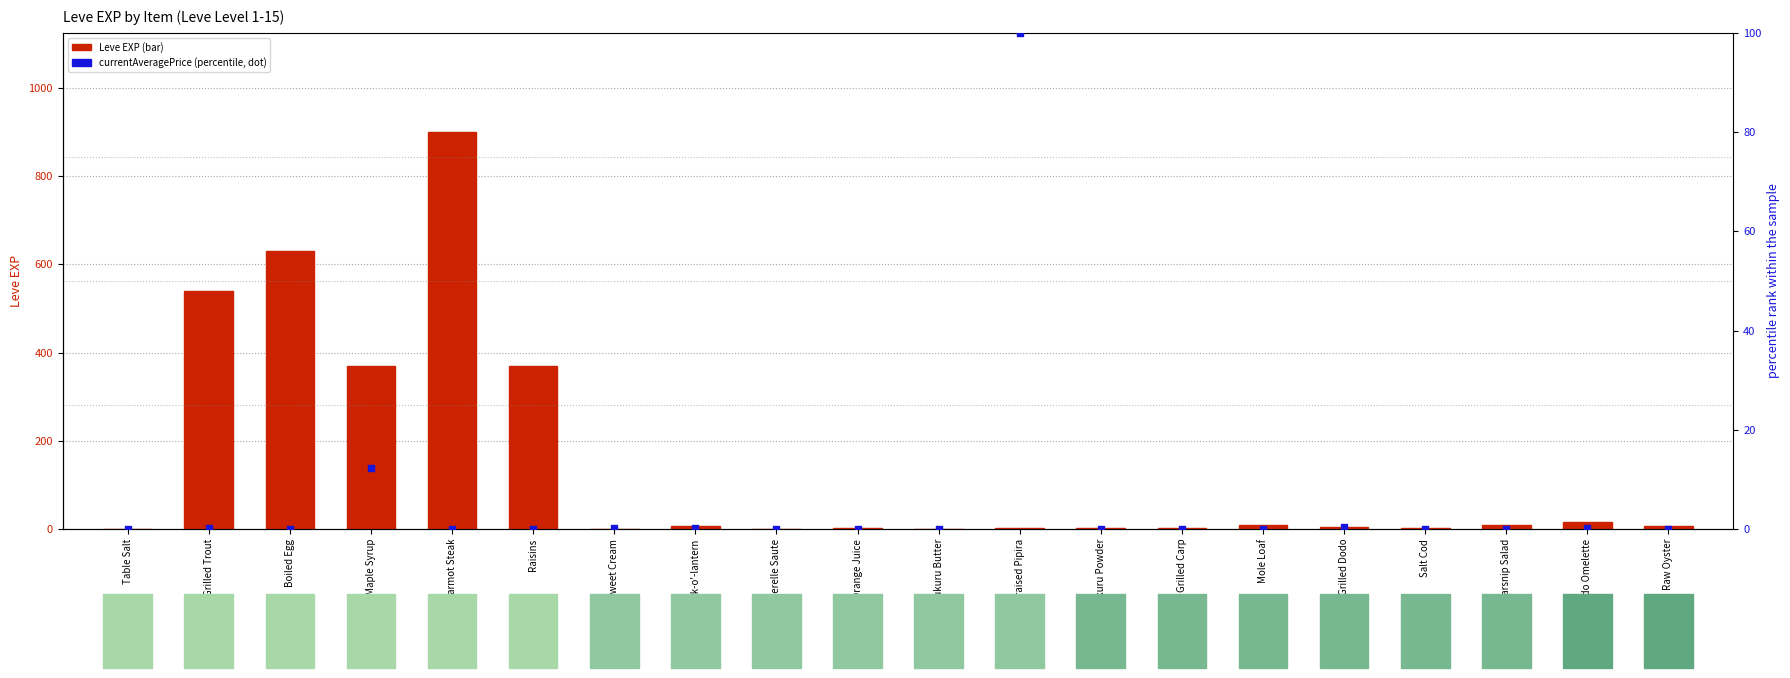

Which series contains the lowest Y value?

currentAveragePrice (percentile)